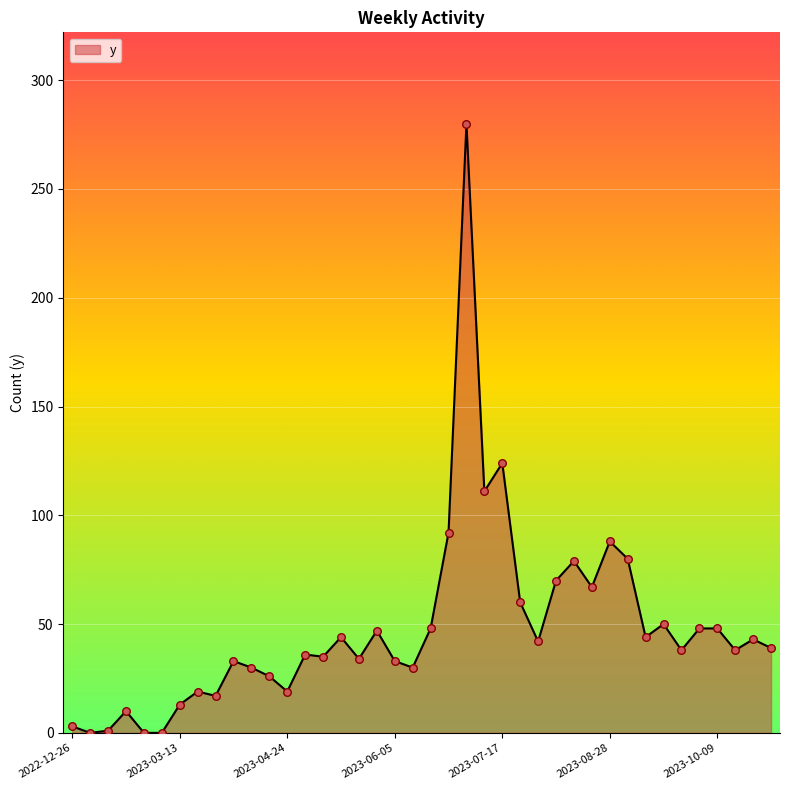

What is the maximum value shown in the chart?

280